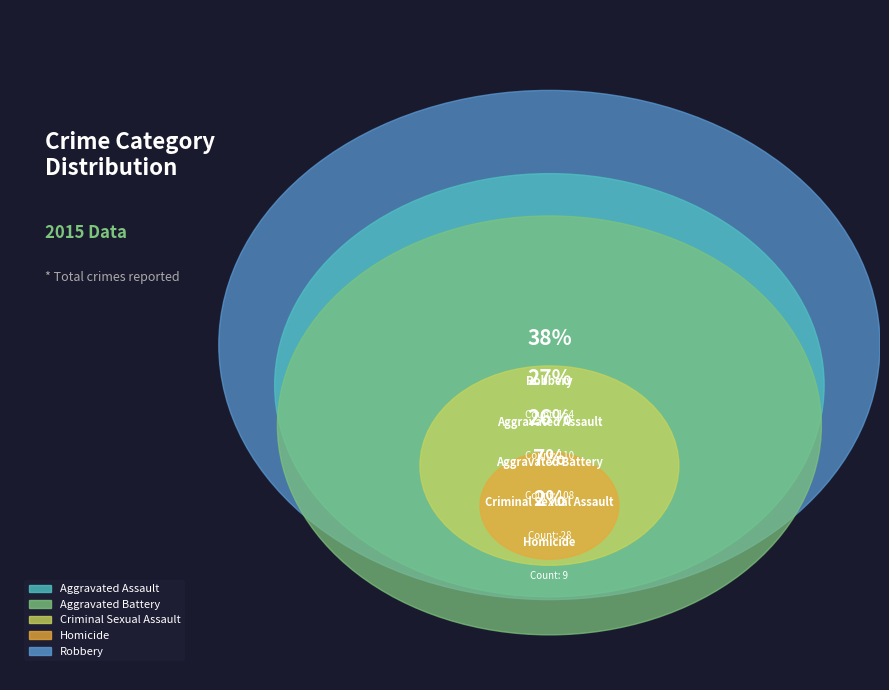

What portion of the pie excludes Robbery?

62.3%